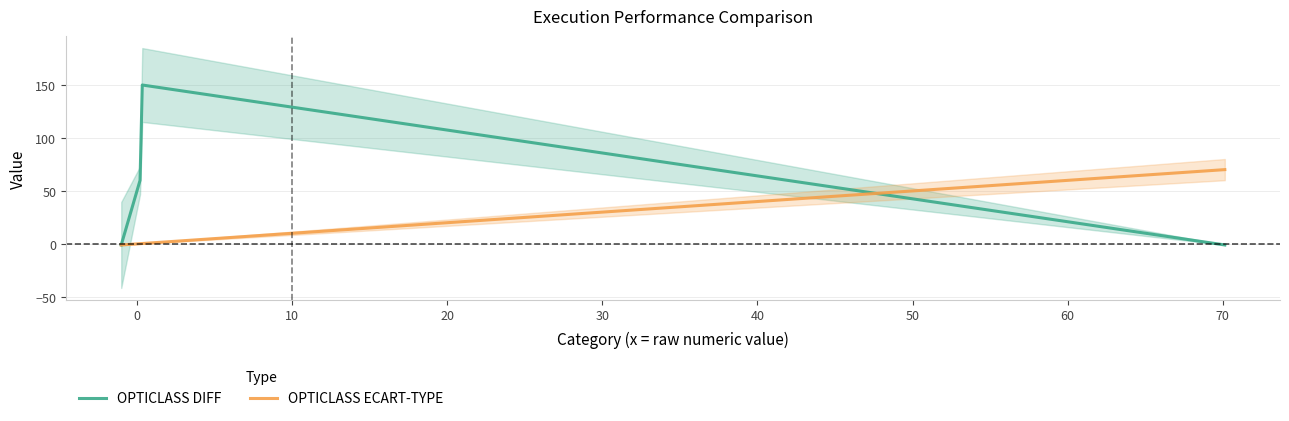

What is the highest value of the OPTICLASS DIFF series?

150.0